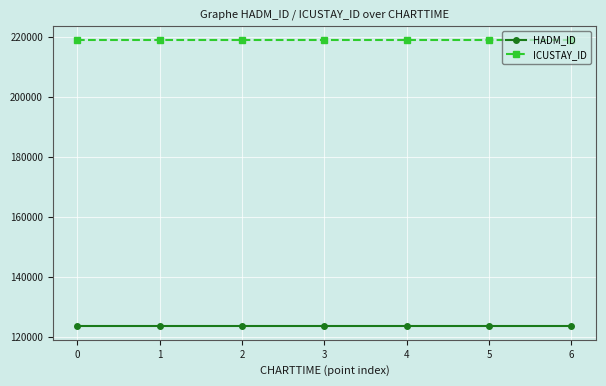

Is it true that ICUSTAY_ID equals 333007 at 4?

False